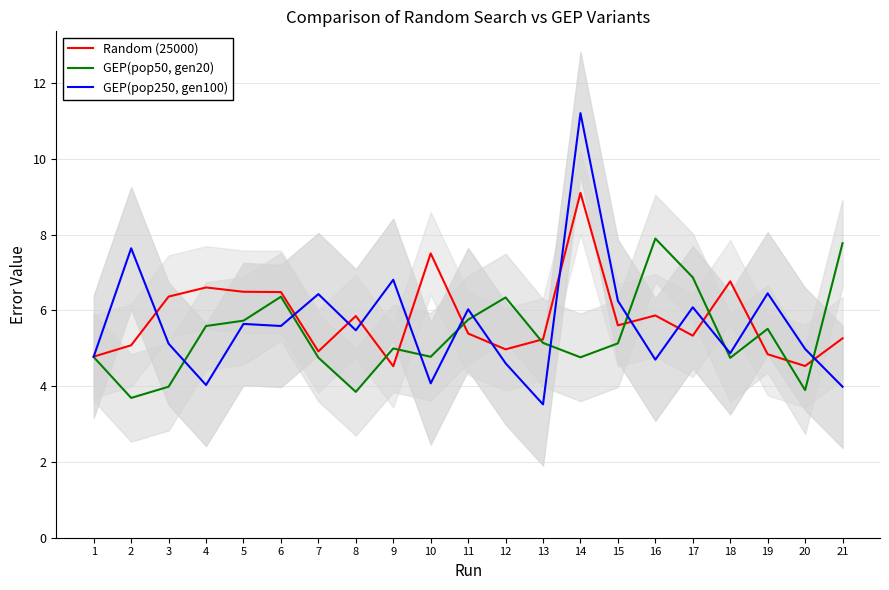

What is the approximate value of GEP(pop50, gen20) at 5?

5.7